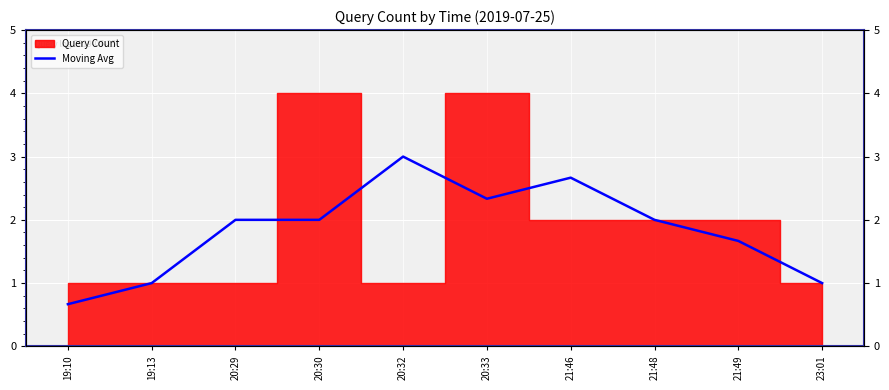

Reading left to right, extract all data points from this chart.

0.7	1.0	2.0	2.0	3.0	2.3	2.7	2.0	1.7	1.0